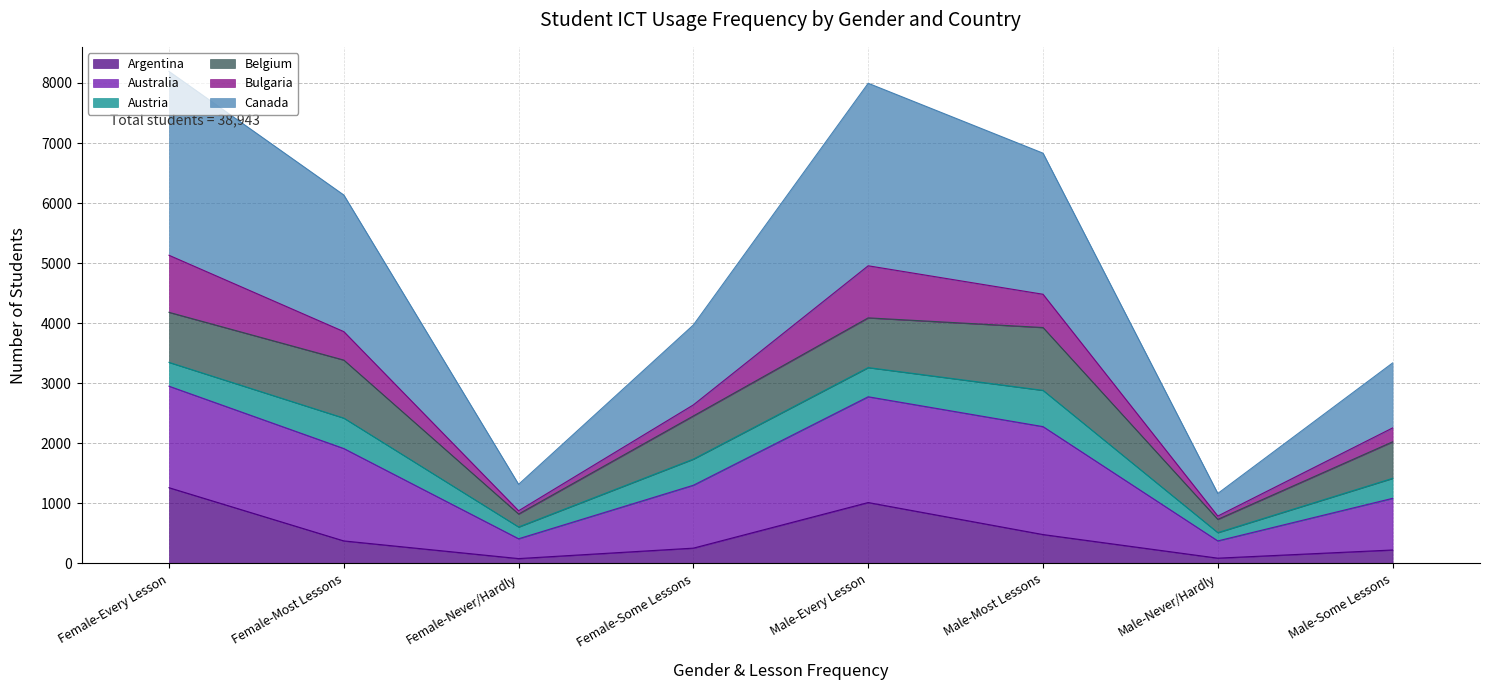

True or false: Australia and Canada cross at least once.

False